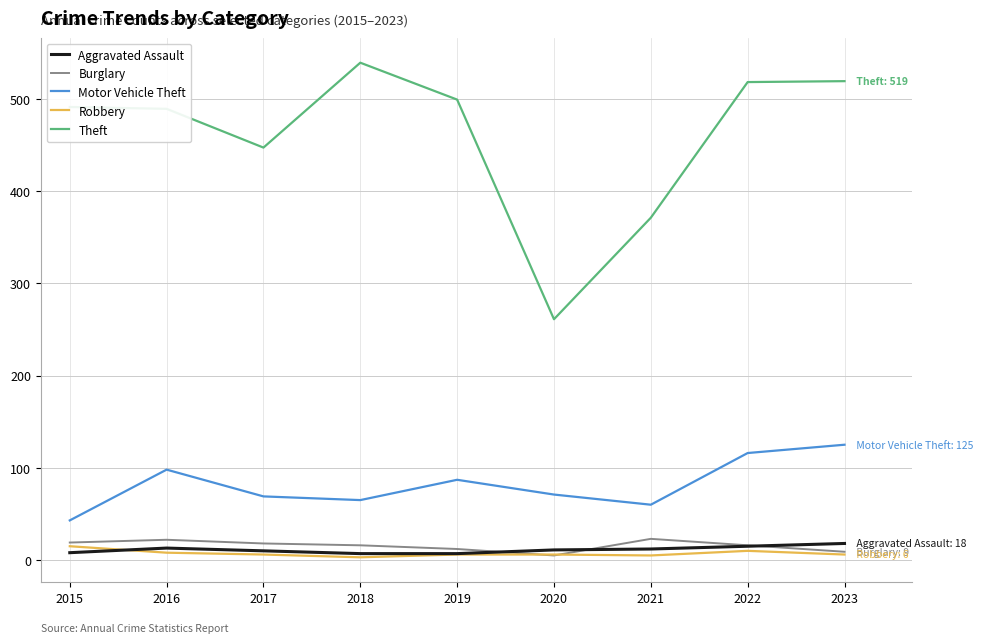

True or false: Motor Vehicle Theft has a value of 108 at 2018.

False